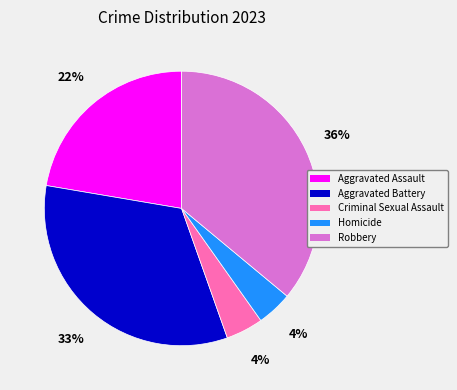

Is the sum of Robbery and Aggravated Assault greater than half?

Yes